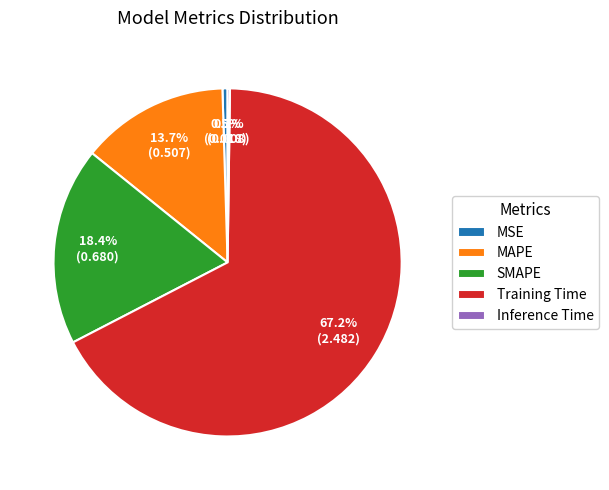

Which category has the biggest portion of the pie?

Training Time